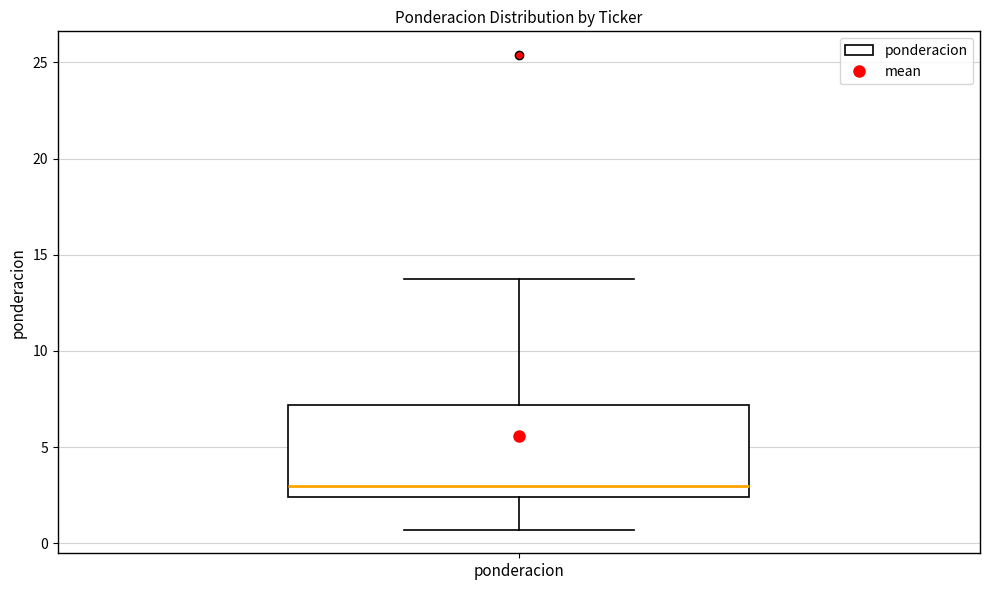

Transcribe this box plot: give where the median line is, the range the box spans, and where the two whiskers end, as read against the y-axis. The values are not printed on the chart, so give them approximately, as read against the axis.

median 3.0, box 2.5 to 7.0, whiskers 0.5 to 14.0